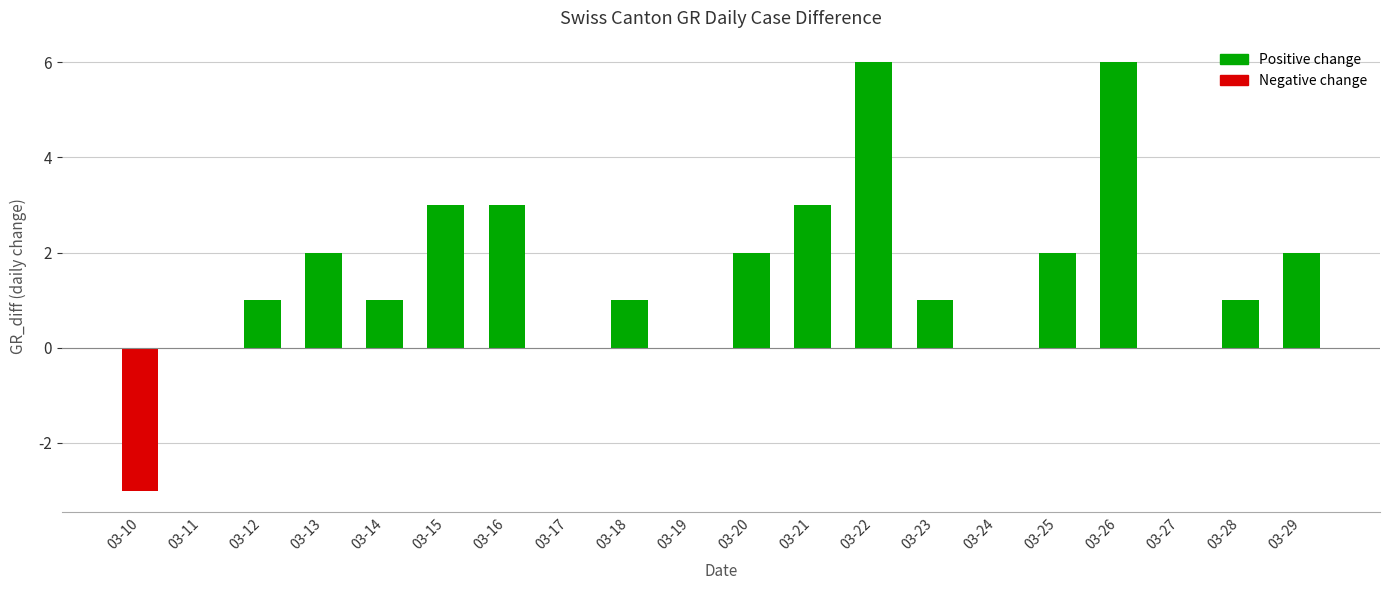

Between 03-28 and 03-25, which is larger?

03-25